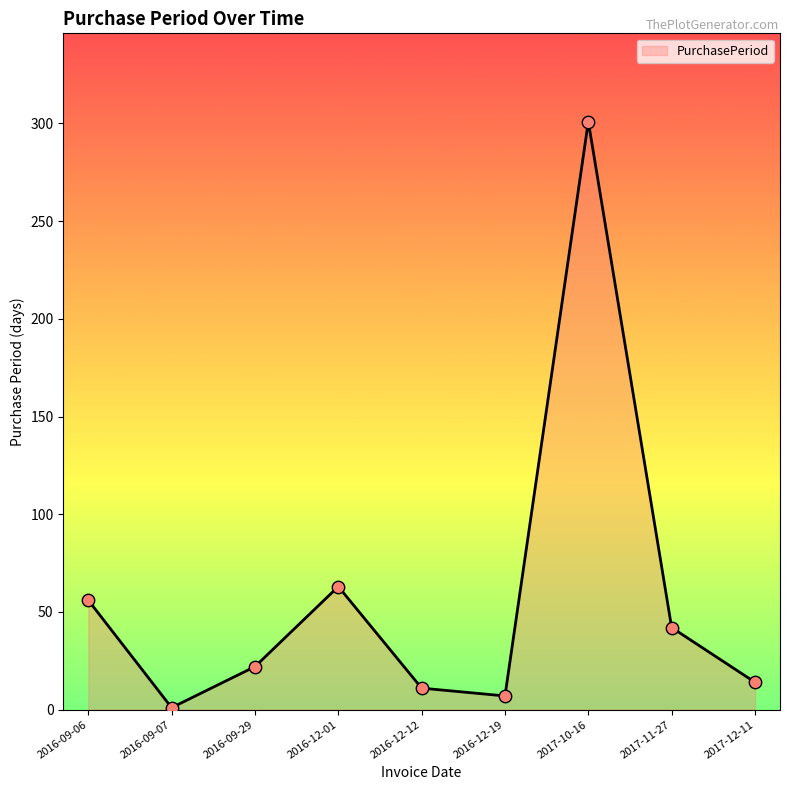

Which has a higher value, 2017-12-11 or 2016-09-29?

2016-09-29